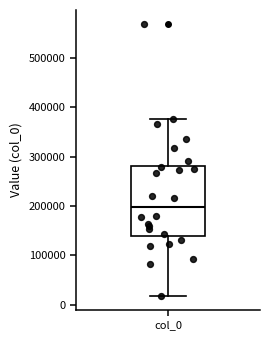

Transcribe this box plot: give where the median line is, the range the box spans, and where the two whiskers end, as read against the y-axis. The values are not printed on the chart, so give them approximately, as read against the axis.

median 200000, box 140000 to 280000, whiskers 20000 to 380000